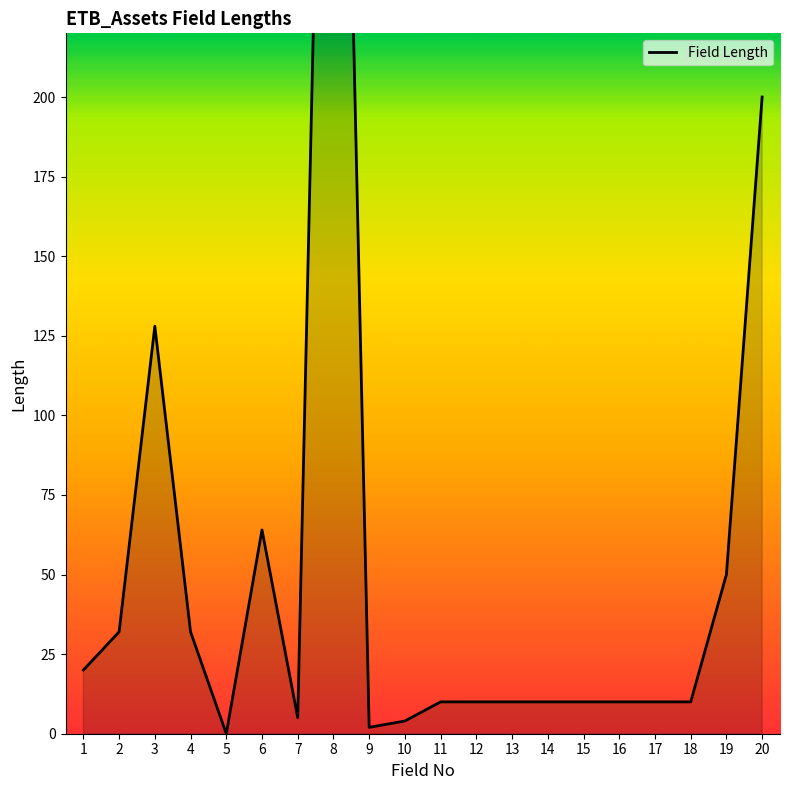

How many distinct data groups are displayed?

1